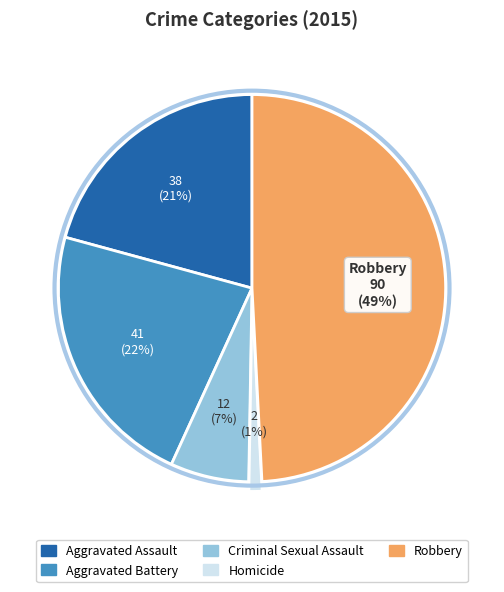

Which has a higher value, Robbery or Aggravated Assault?

Robbery